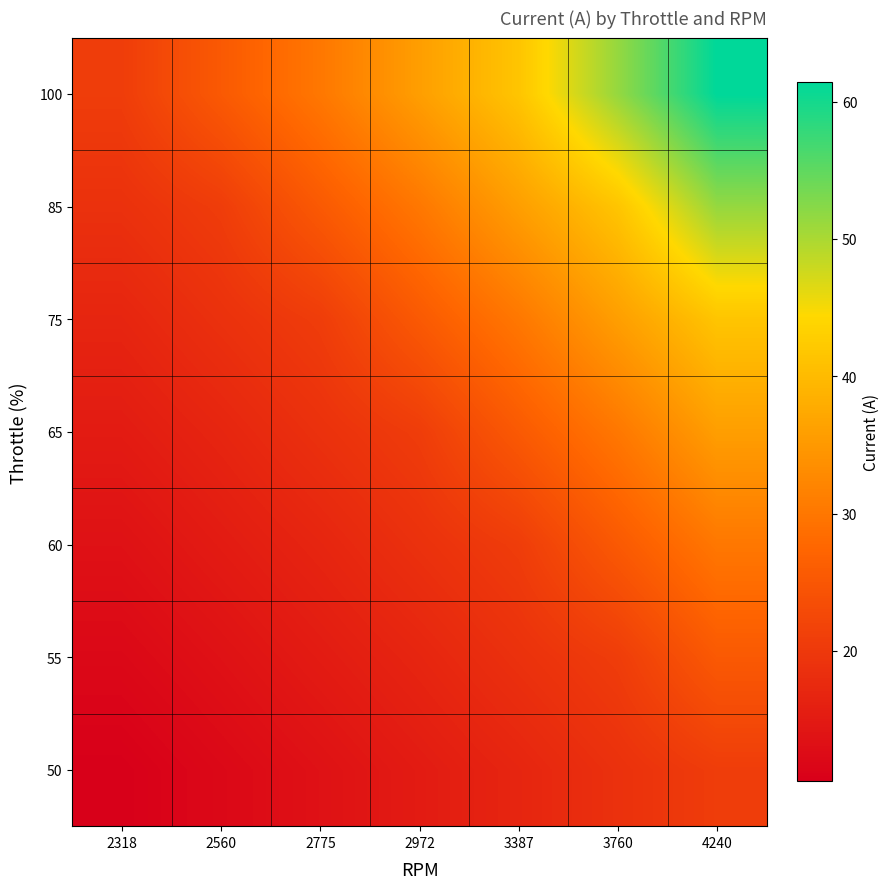

Rank the series by their maximum value, from highest to lowest.

100, 85, 75, 65, 60, 55, 50